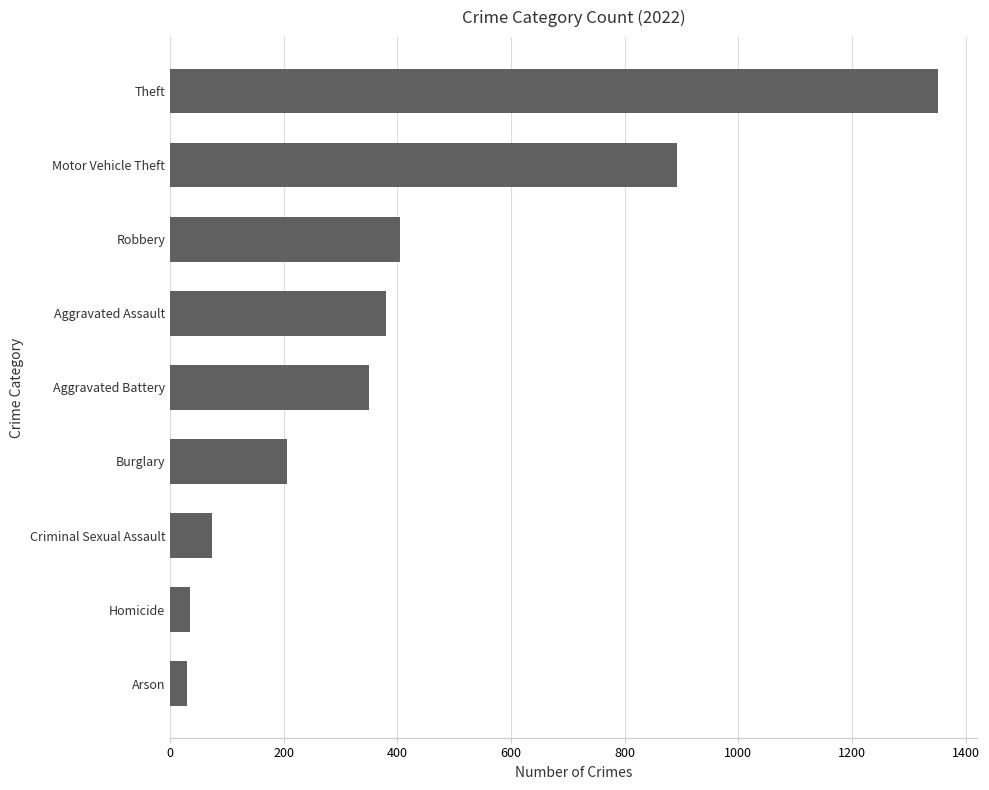

What is the difference between the maximum and minimum values?

1323